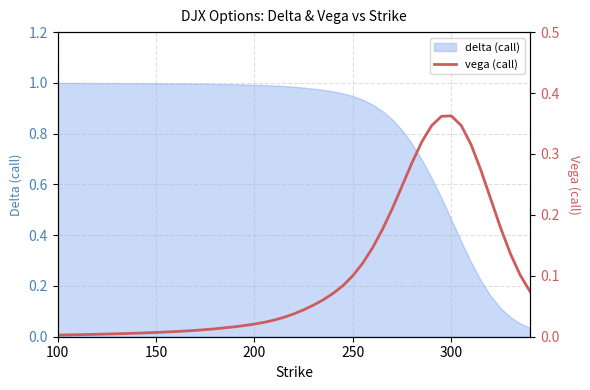

The chart shows a value of 0.0 at 7. True or false?

False